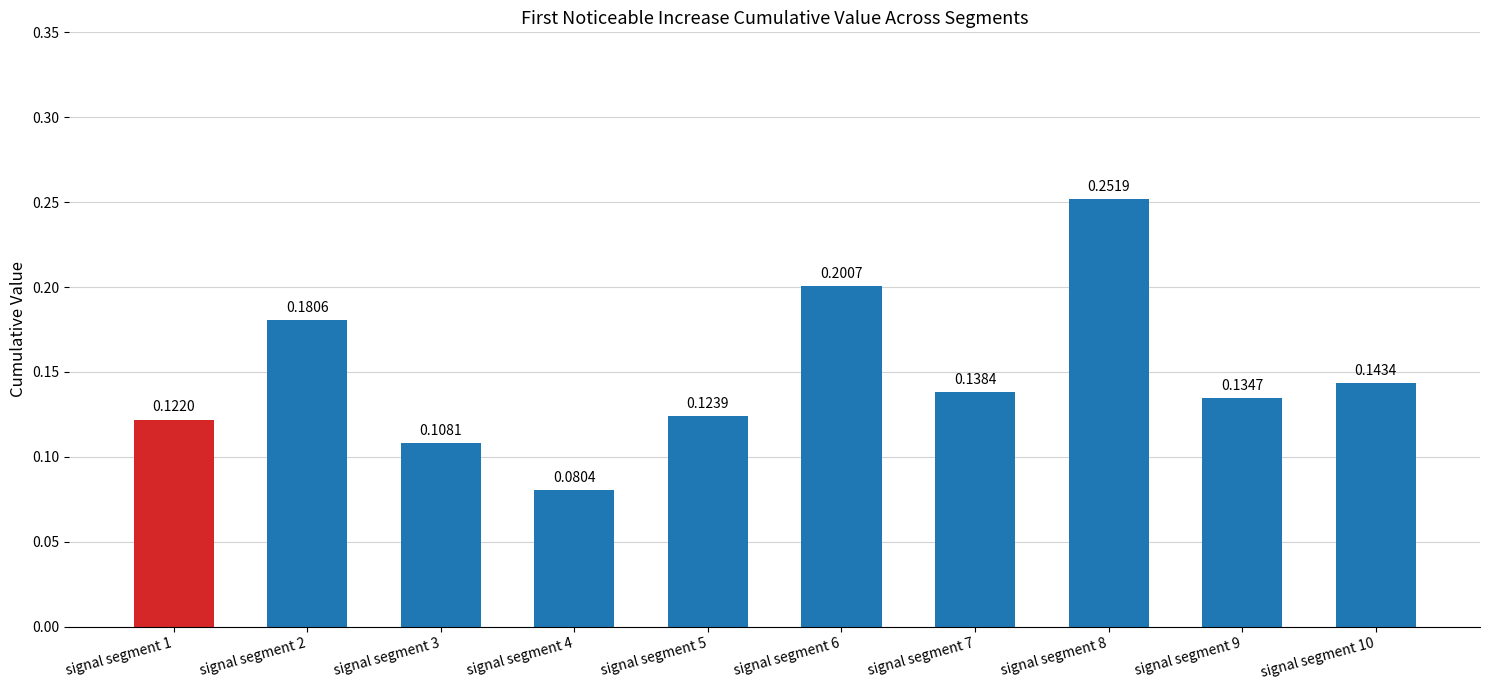

What is the sum of all values?

1.5